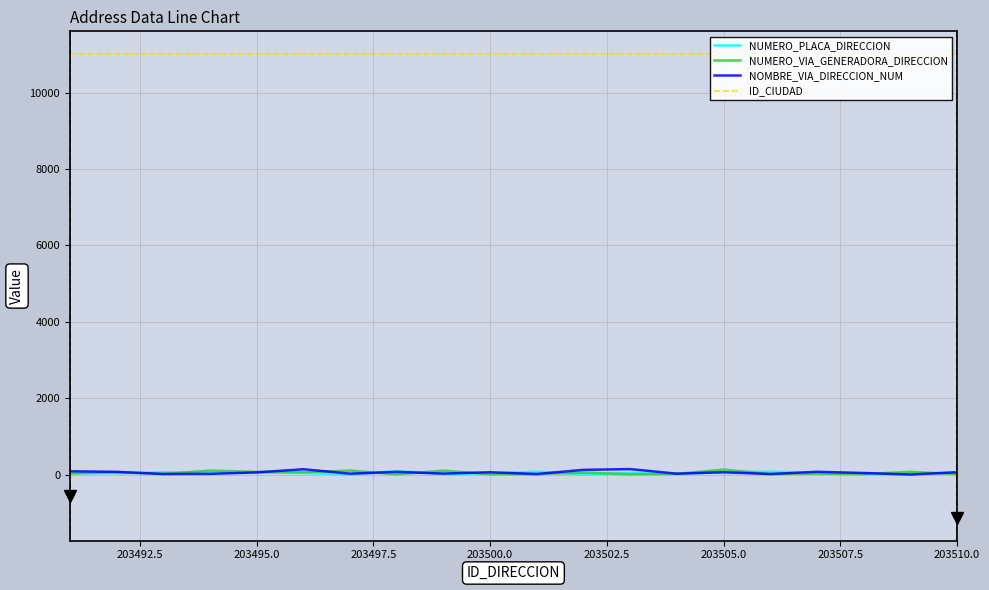

What is the value of the ID_CIUDAD point at the 18th from the left?

11001